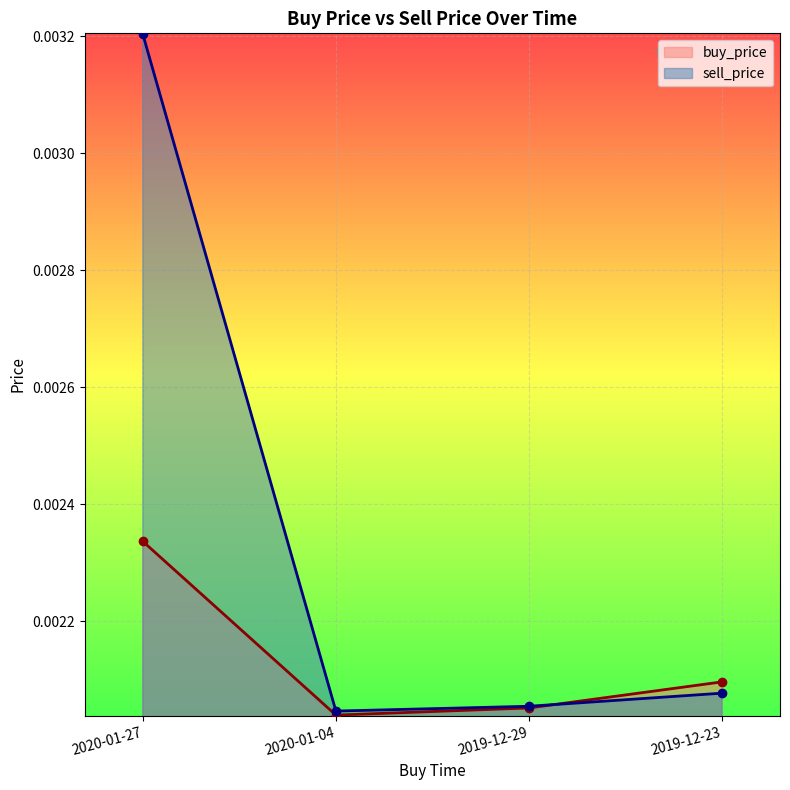

Which series has the largest total across all categories?

sell_price